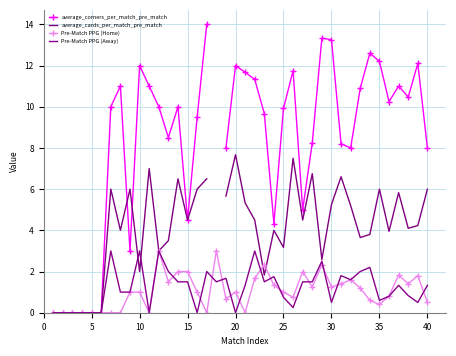

The value of Pre-Match PPG (Home) at 35 is 0.4. True or false?

True